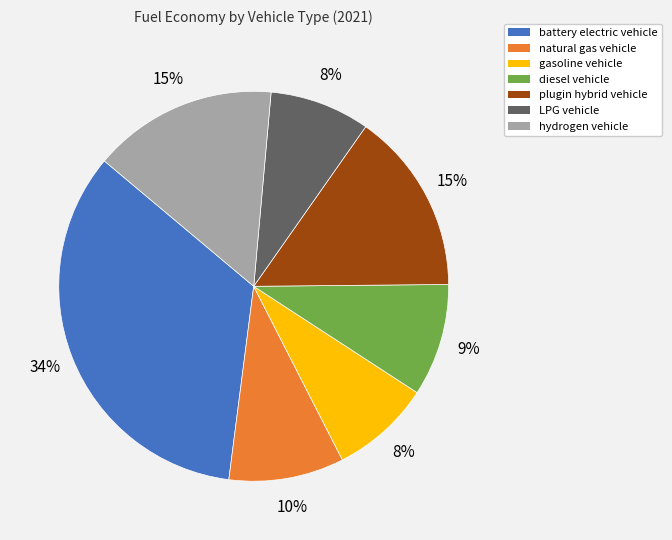

True or false: battery electric vehicle accounts for 29% of the total.

False